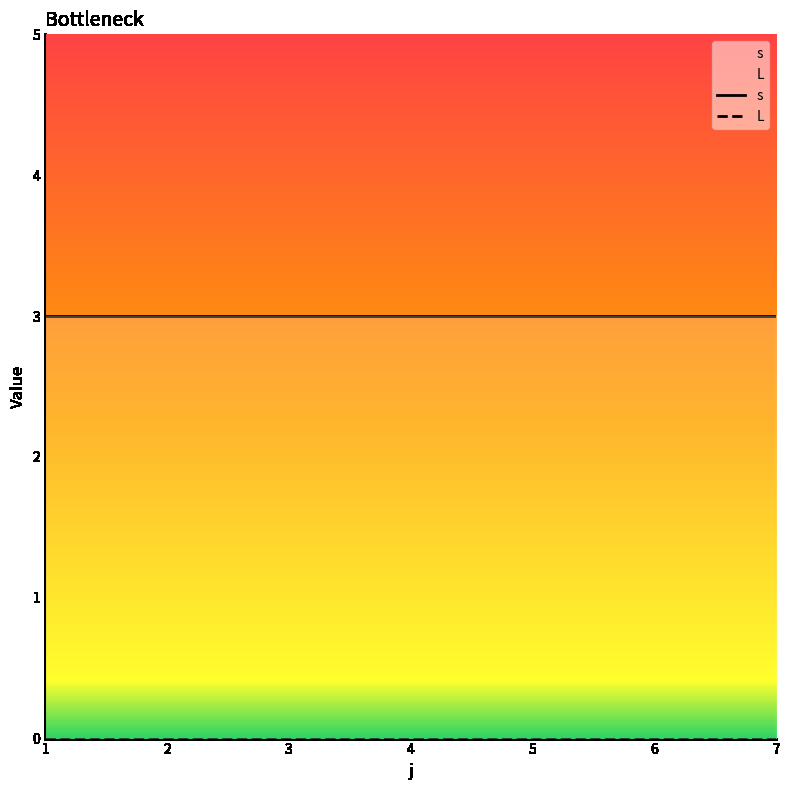

Reading left to right, extract all data points from this chart.

s: 3	3	3	3	3	3	3
L: 0	0	0	0	0	0	0